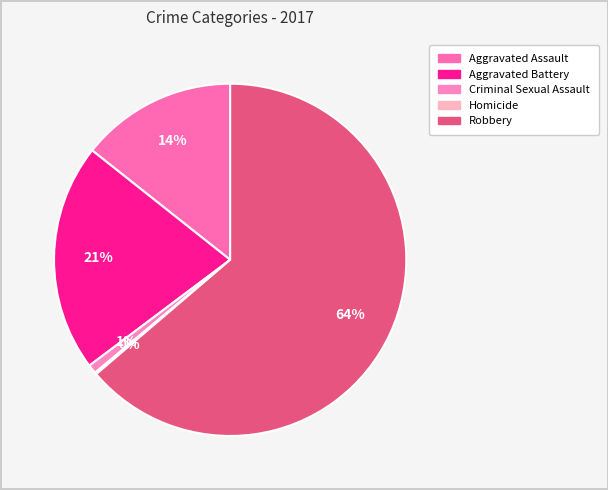

To the nearest percent, what portion does Criminal Sexual Assault represent?

1%